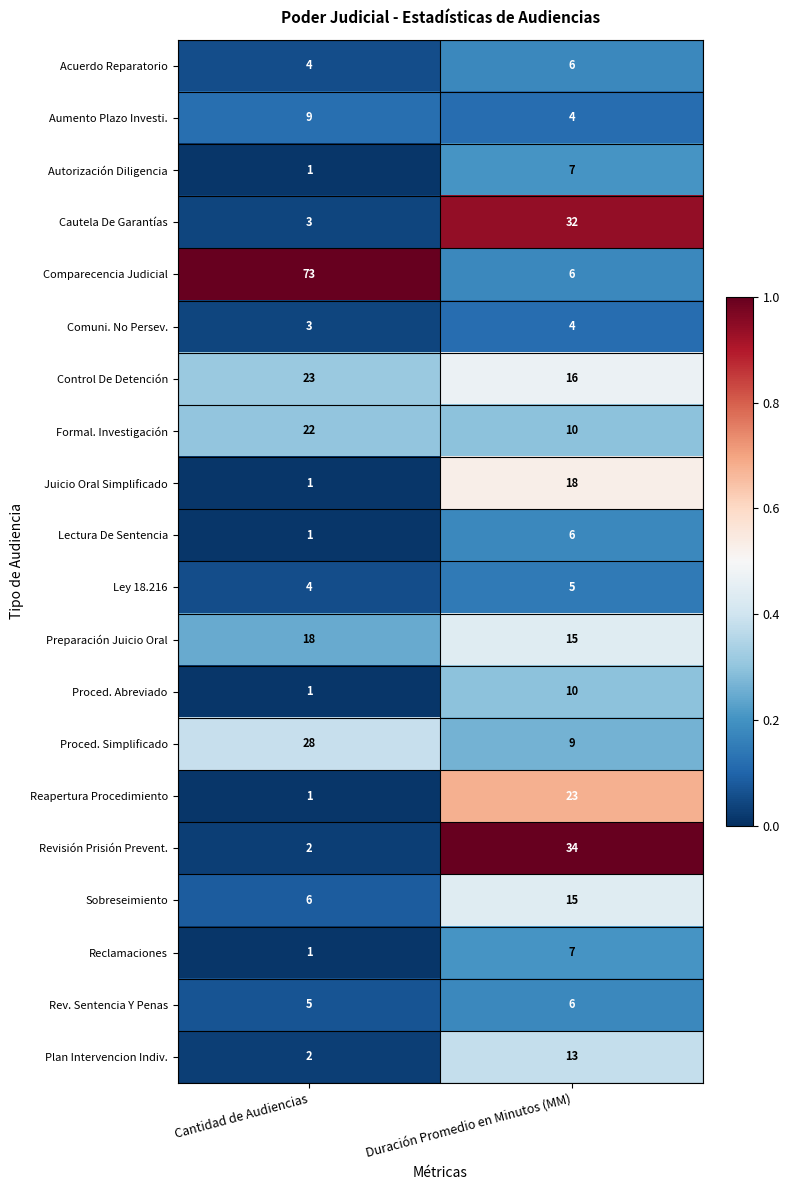

Count the number of data series in this chart.

20